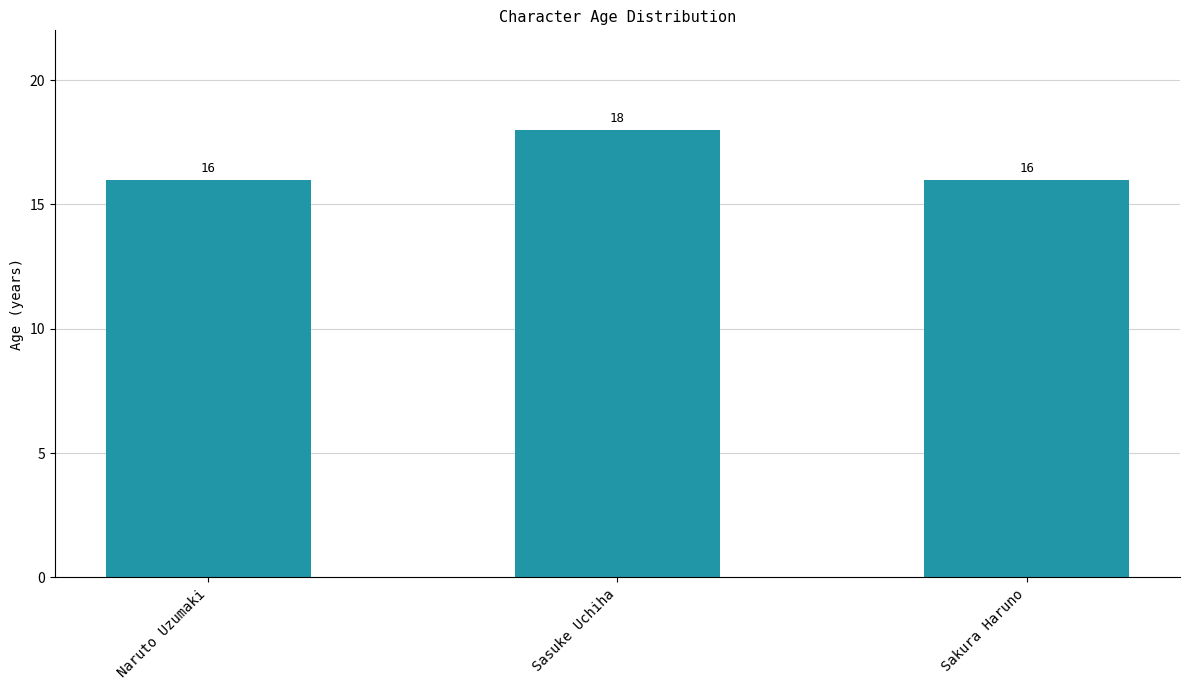

Reading left to right, transcribe all the data shown in this chart.

Naruto Uzumaki=16	Sasuke Uchiha=18	Sakura Haruno=16